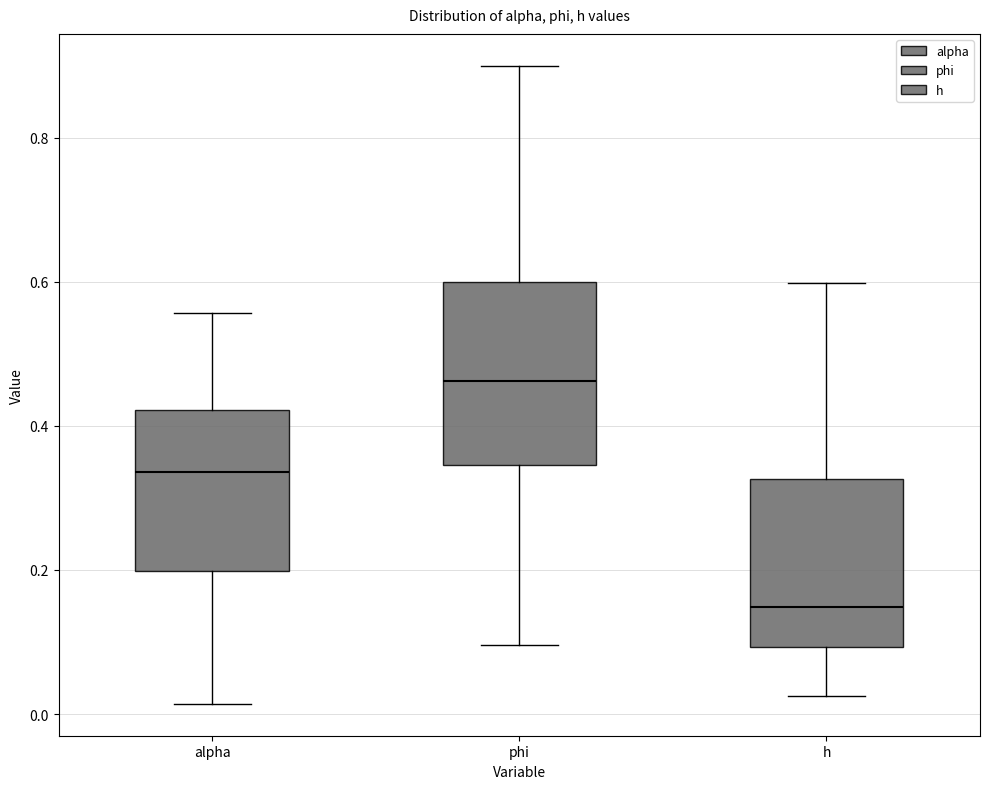

Comparing the boxes themselves (not the whiskers), which one is the tallest?

phi